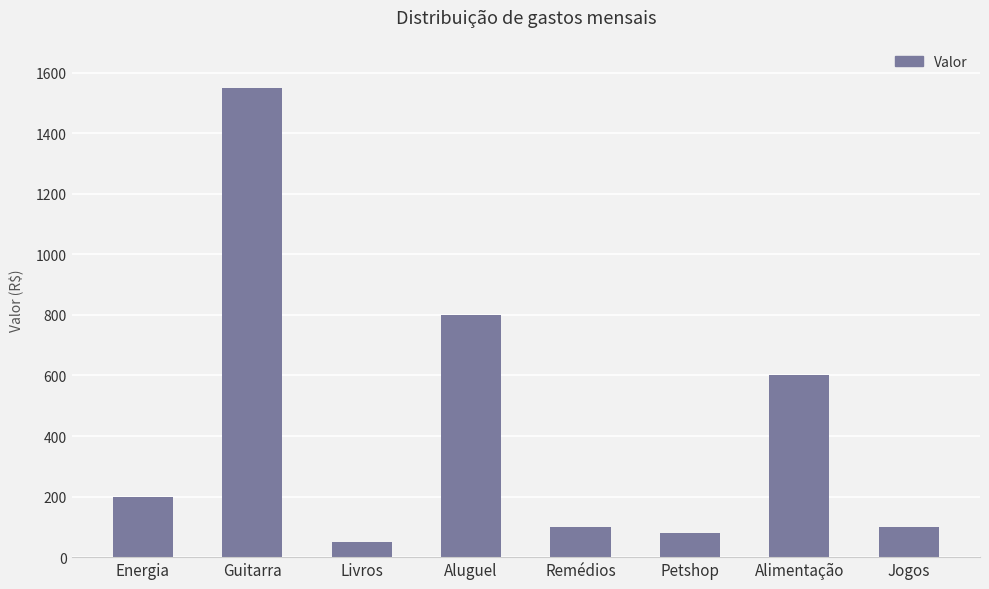

What is the minimum value shown in the chart?

50